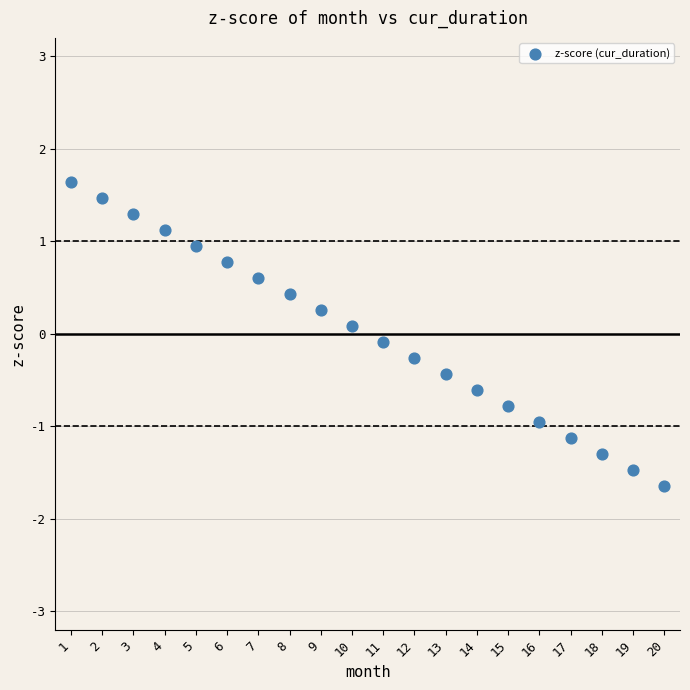

What is the range of Y values (max minus min)?

3.3